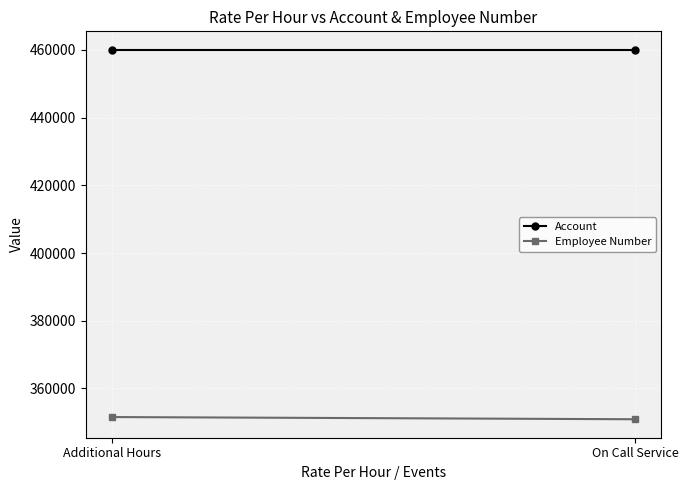

Rank the series at Additional Hours from lowest to highest value.

Employee Number, Account